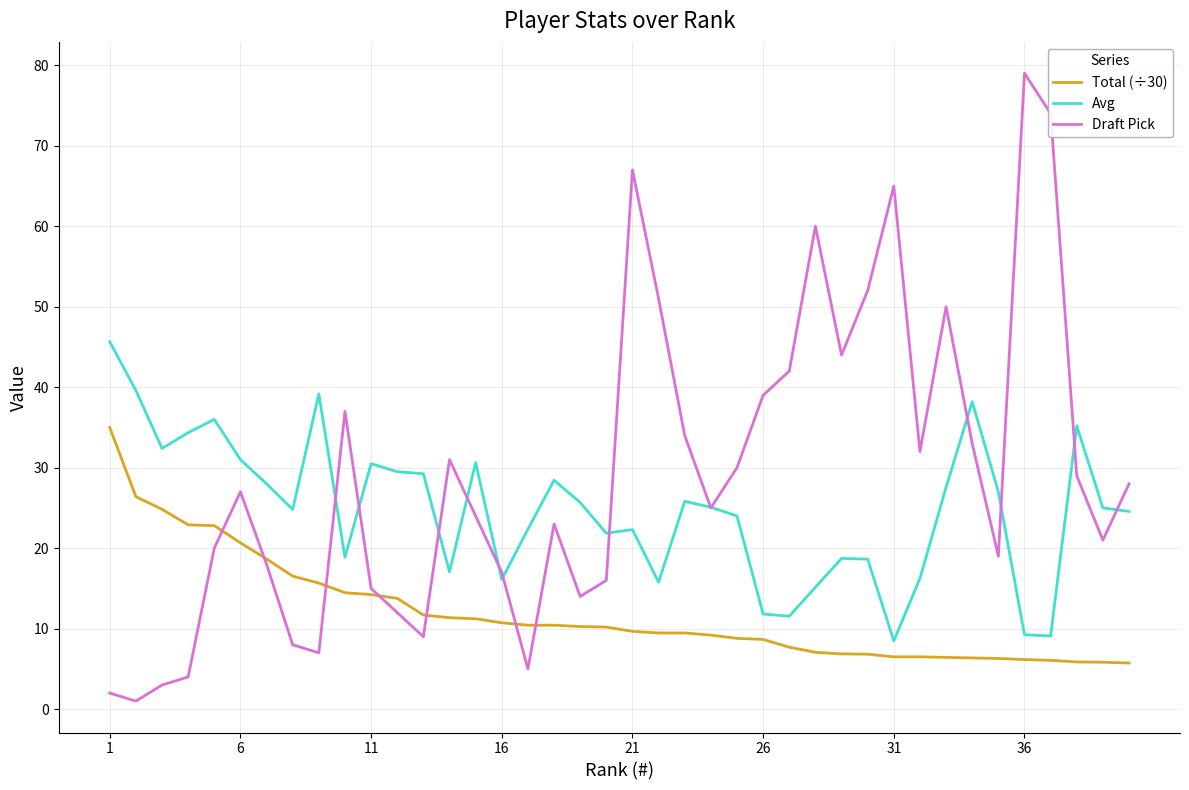

Which series has the largest range (max minus min)?

Draft Pick